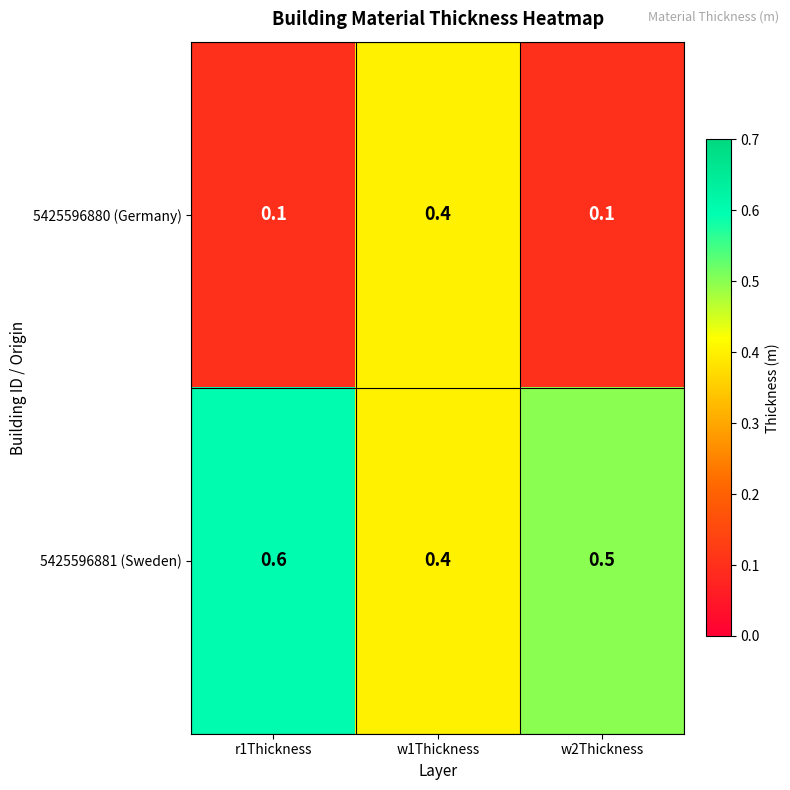

At which category does the chart reach its peak across all series?

r1Thickness